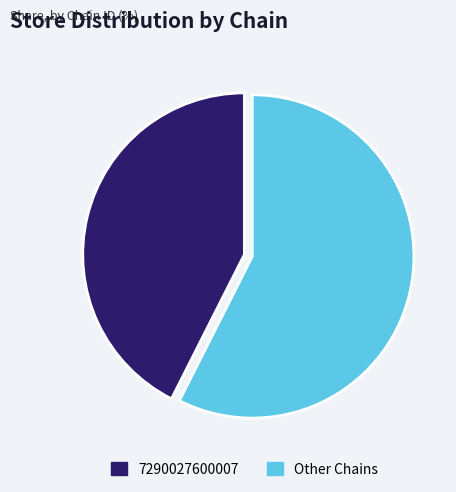

Is there a majority slice in this chart?

Yes